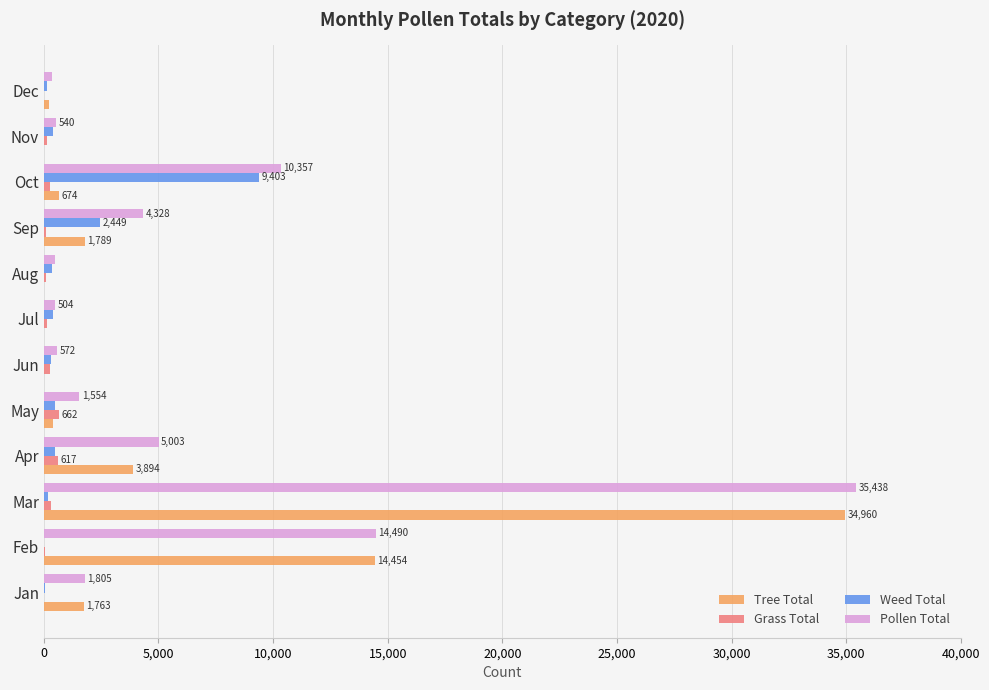

What is the sum of all Pollen Total values?

75437